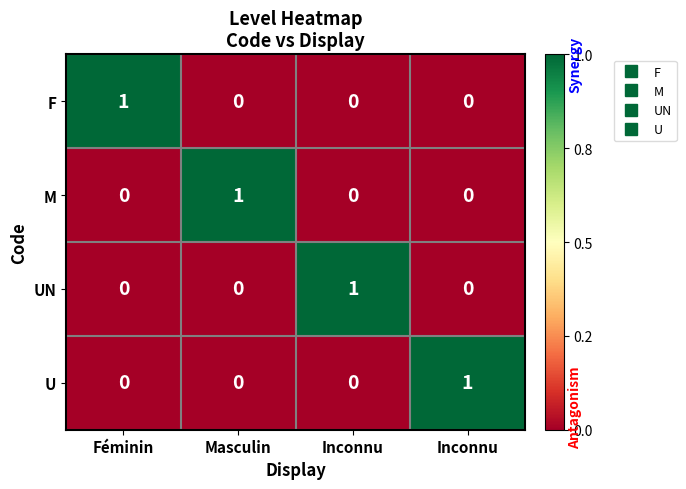

How many categories are shown in the chart?

4